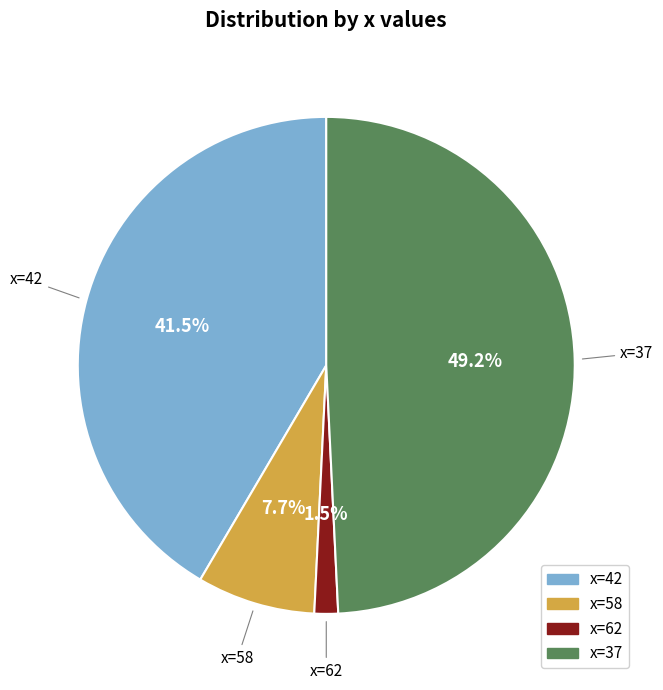

Is there a majority slice in this chart?

No